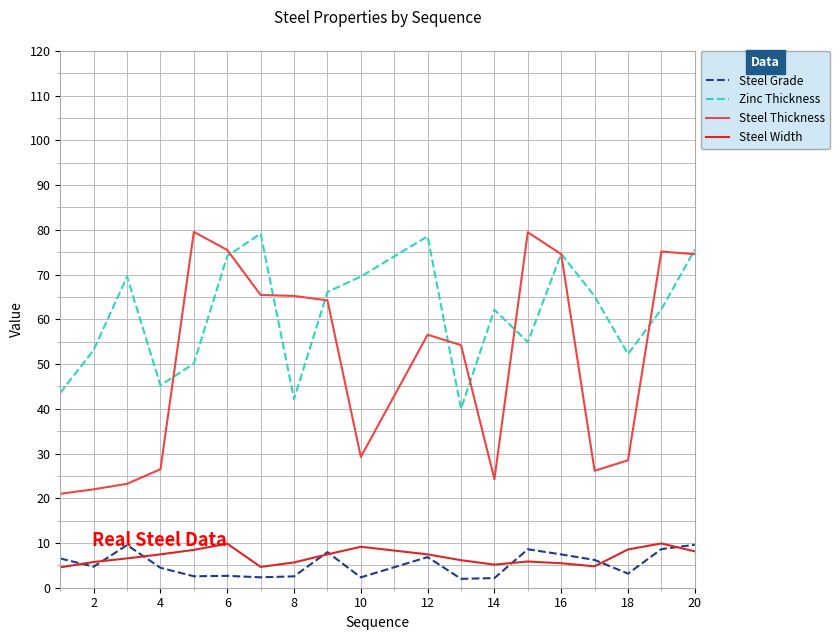

True or false: Steel Grade and Zinc Thickness intersect in this chart.

False